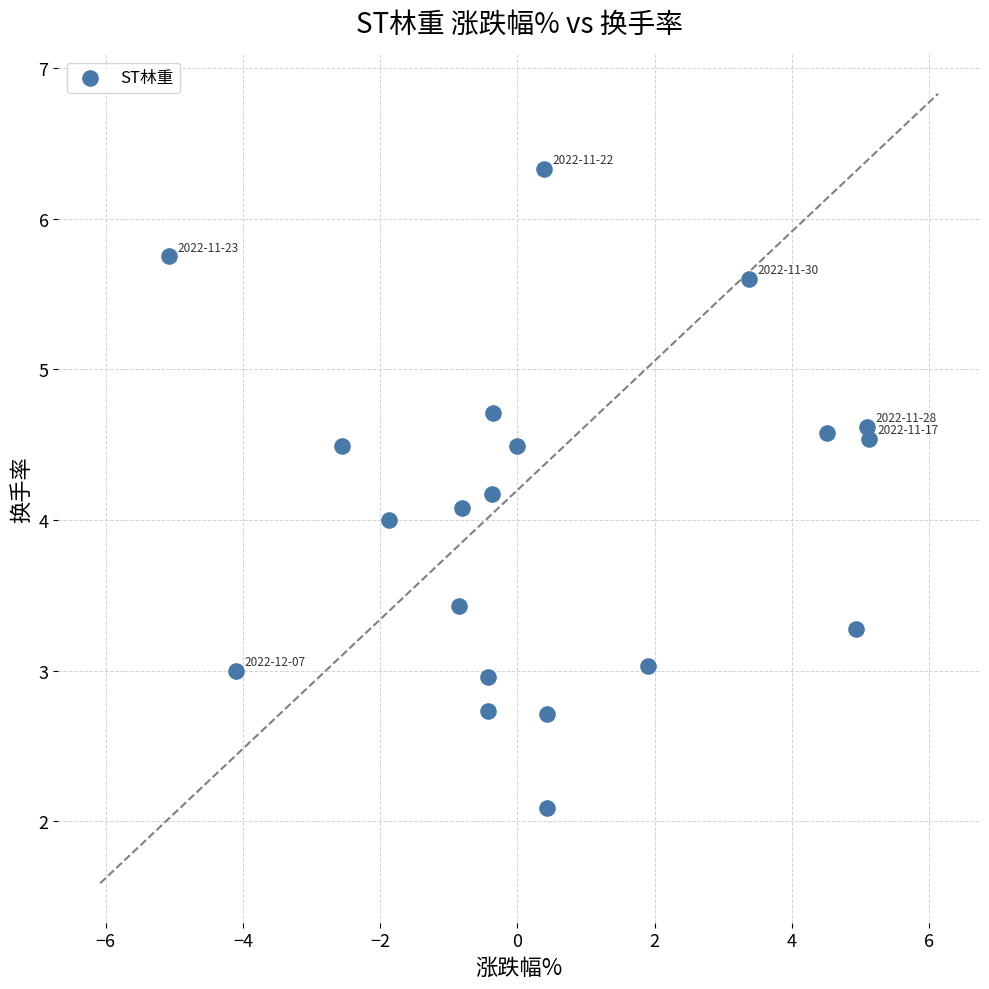

What is the range of X values (max minus min)?

10.2